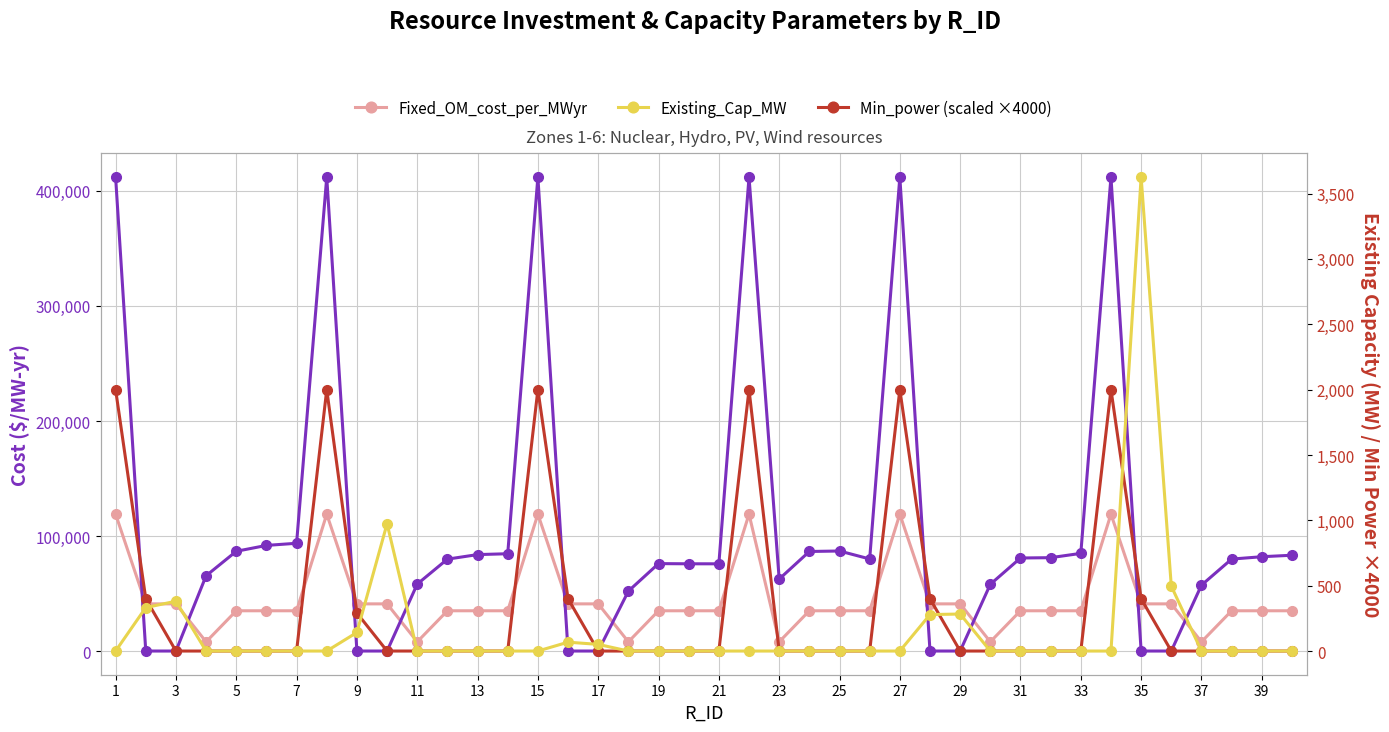

Which series has the largest range (max minus min)?

Inv_cost_per_MWyr